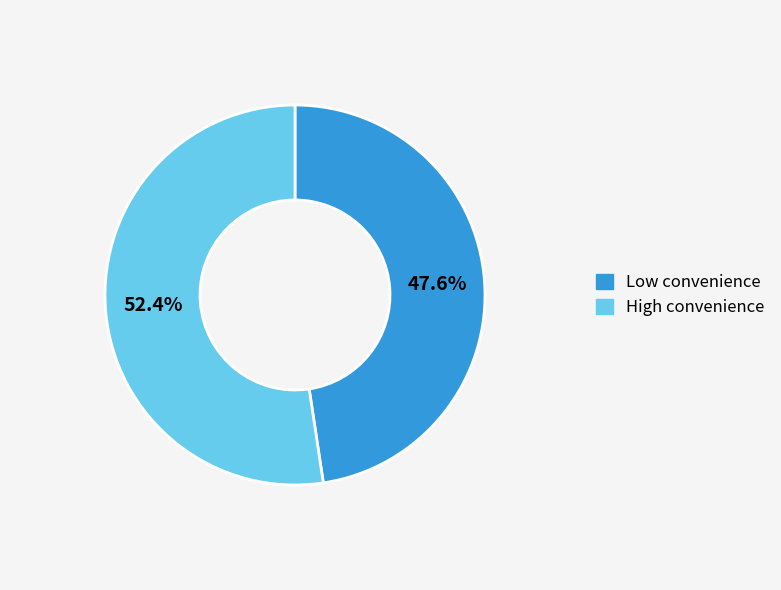

Does any single category account for the majority?

Yes